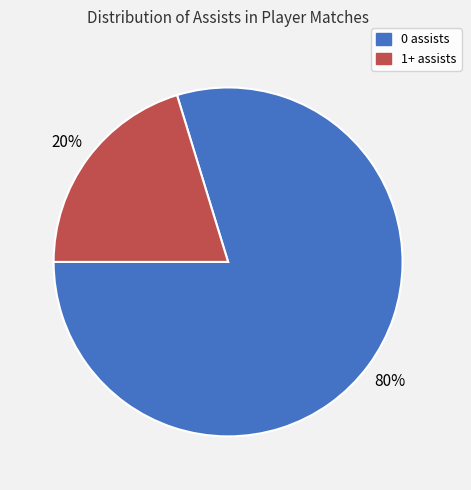

The 0 assists slice represents 86% of the pie. True or false?

False